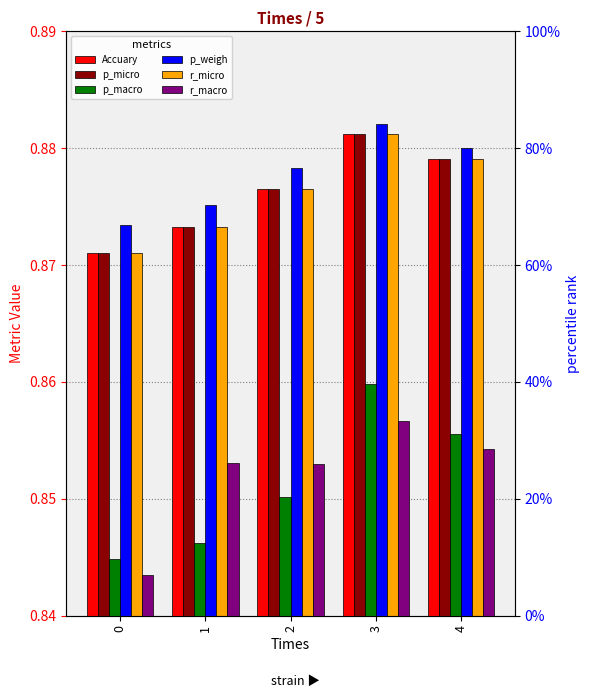

Which series has the largest total across all categories?

p_weigh